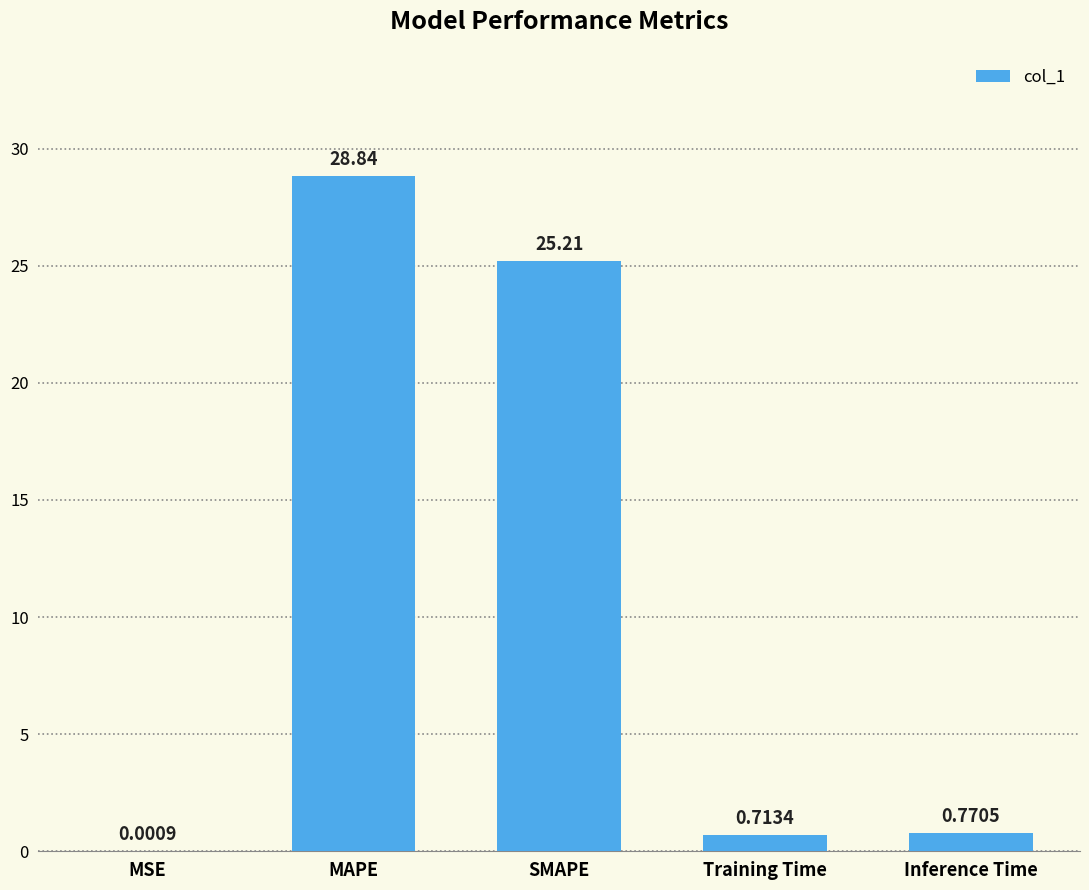

Which category has the highest value across all series?

MAPE